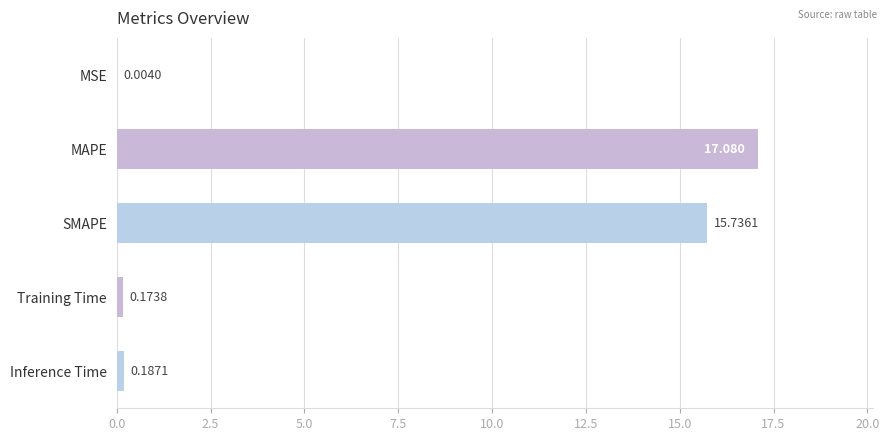

Which has a higher value, Training Time or SMAPE?

SMAPE